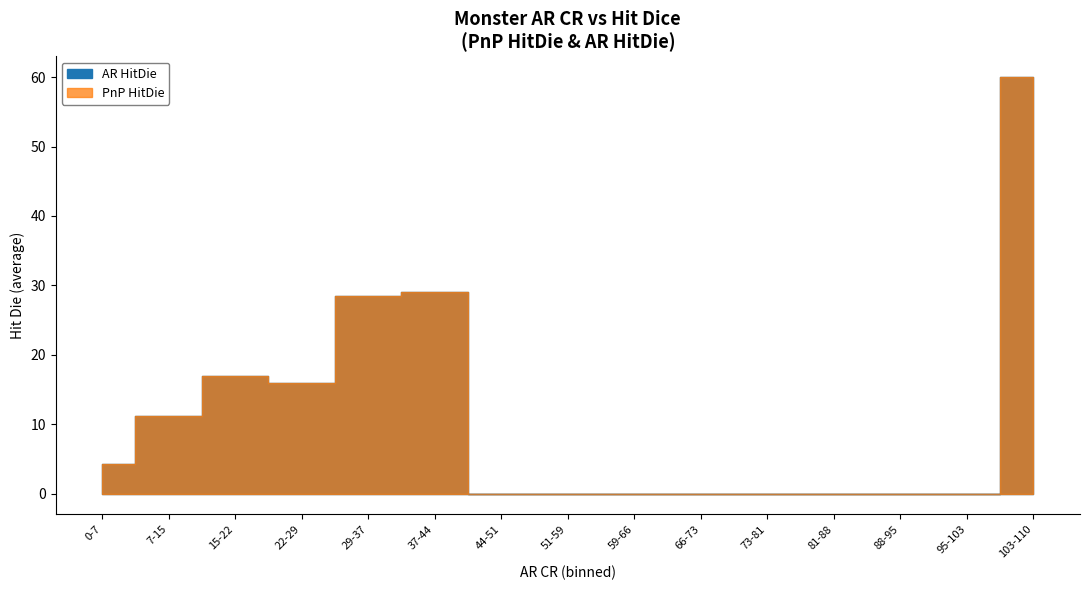

Is it true that AR CR equals 2 at 5-6?

False